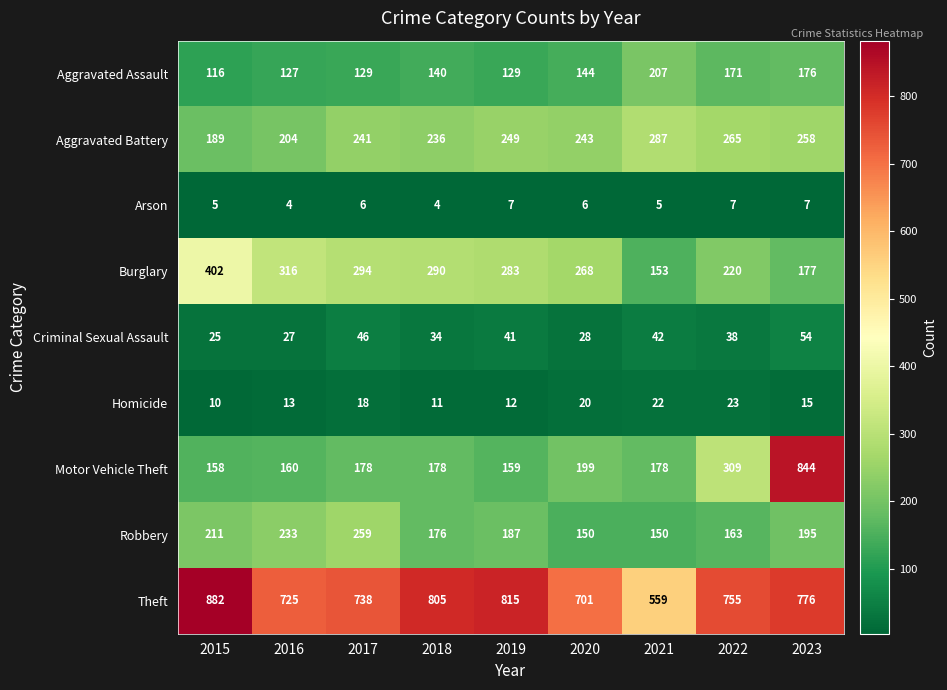

At 2016, list the series in order from largest to smallest.

Theft, Burglary, Robbery, Aggravated Battery, Motor Vehicle Theft, Aggravated Assault, Criminal Sexual Assault, Homicide, Arson